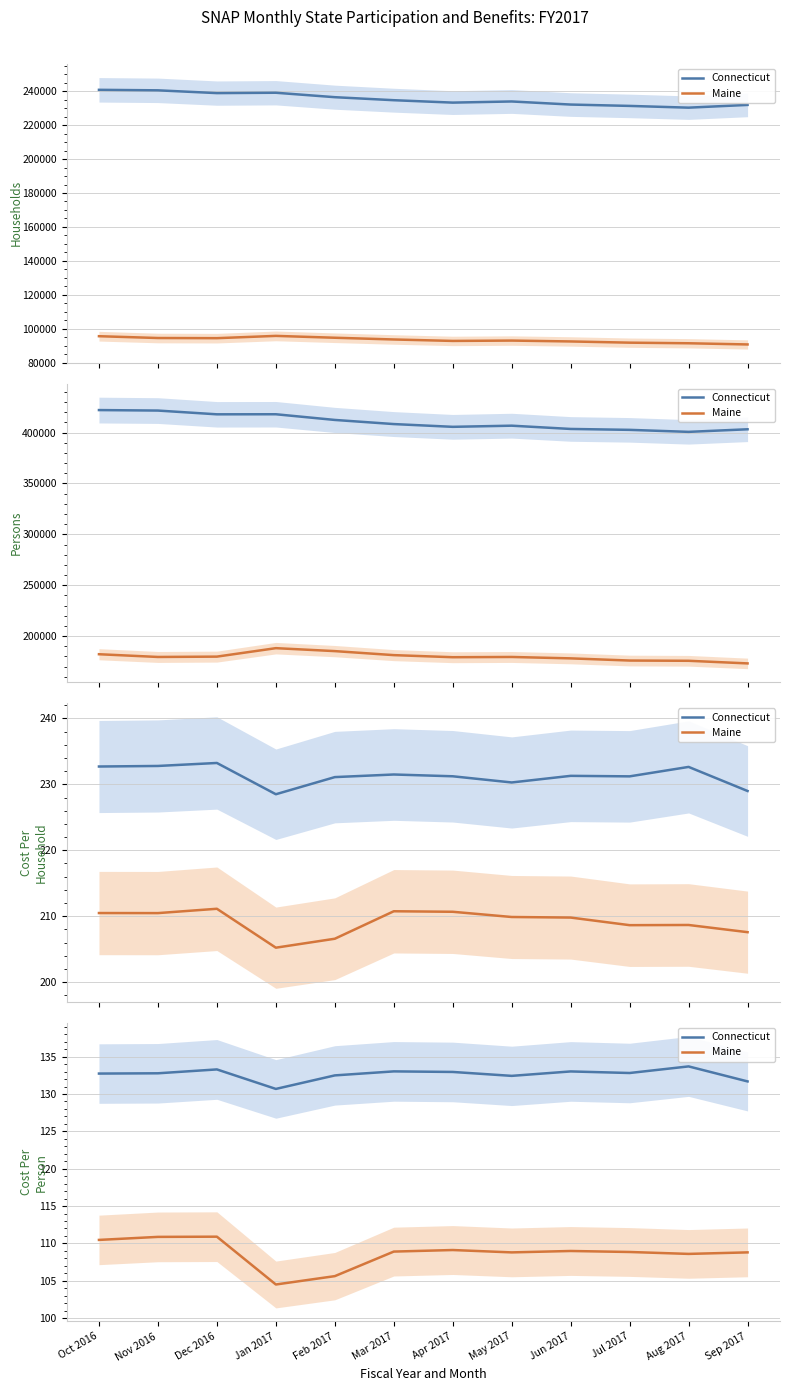

What is the difference between the maximum and minimum values in the Maine series?

6.4